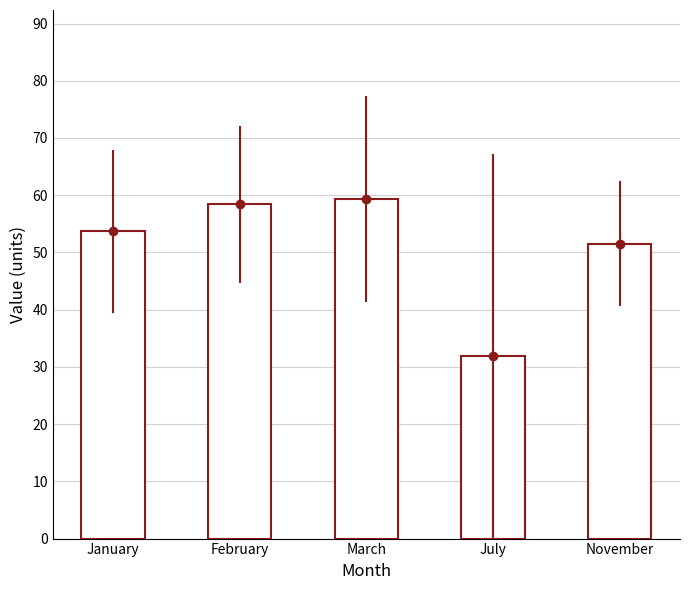

Reading right to left, transcribe all the data shown in this chart.

November=51.5	July=31.9	March=59.4	February=58.4	January=53.7